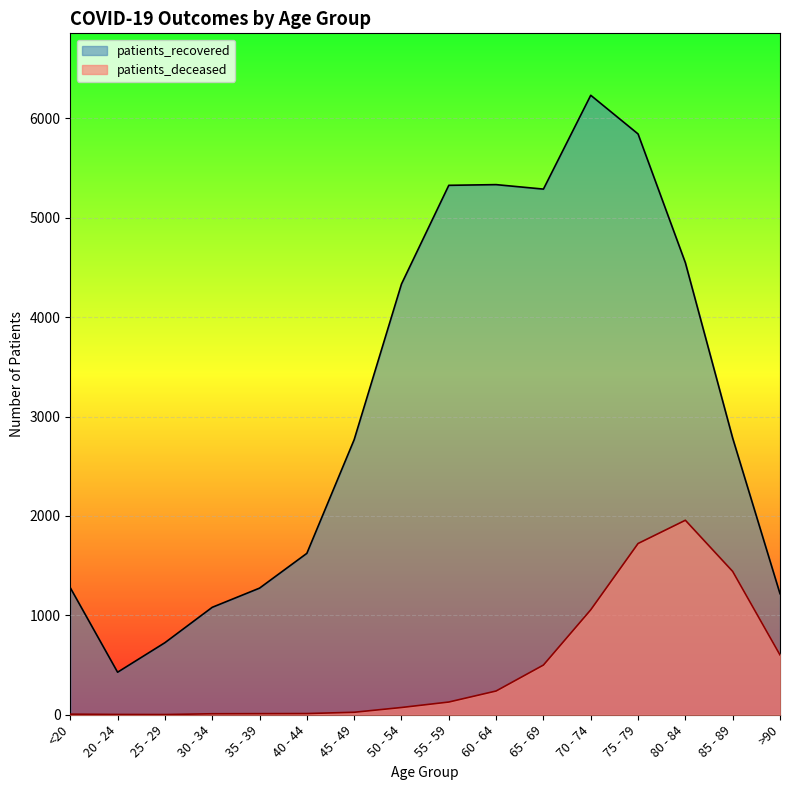

What is the smallest value displayed?

2